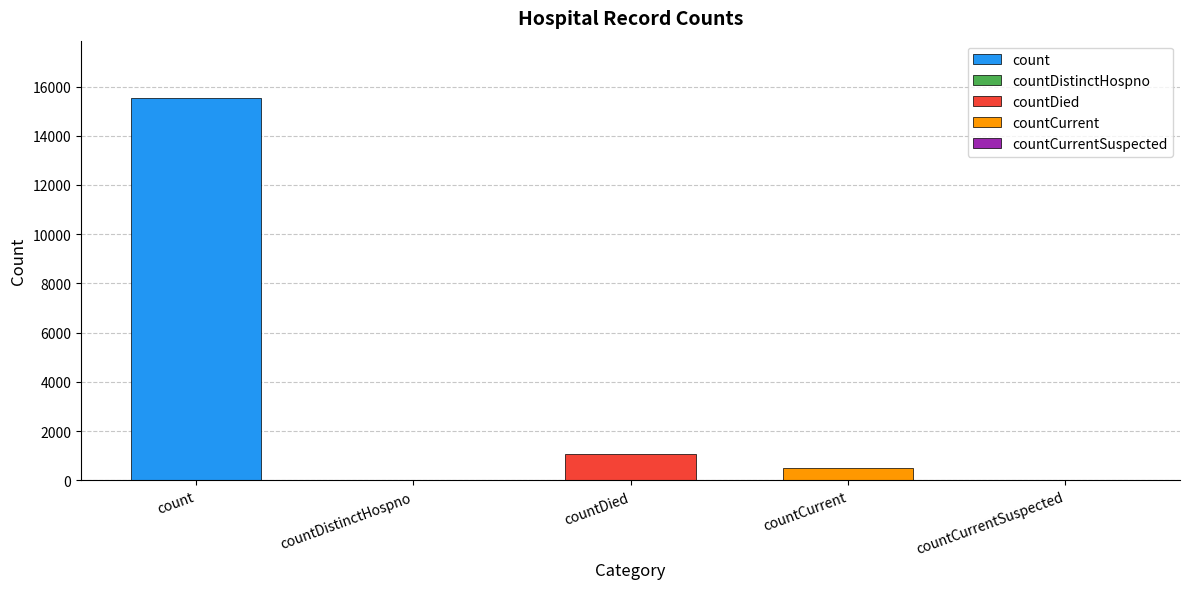

What is the sum of the values at count and countDistinctHospno?

15532